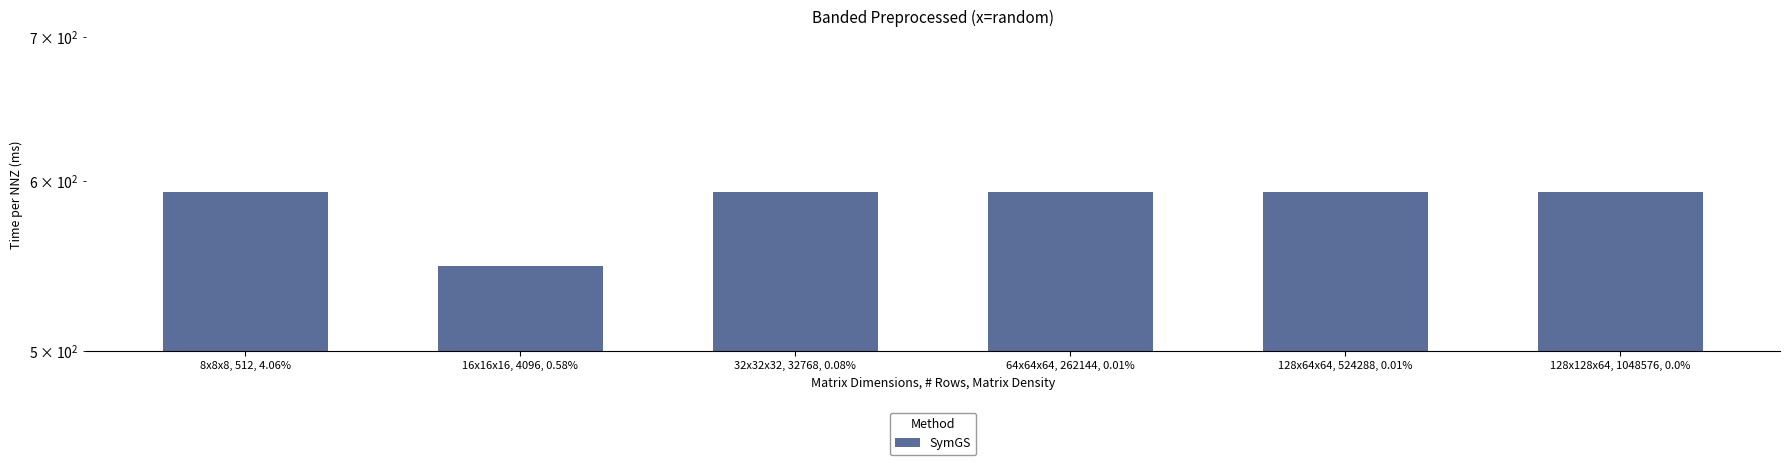

What is the ratio of the value at 16x16x16, 4096, 0.58% to the value at 128x64x64, 524288, 0.01%?

0.9